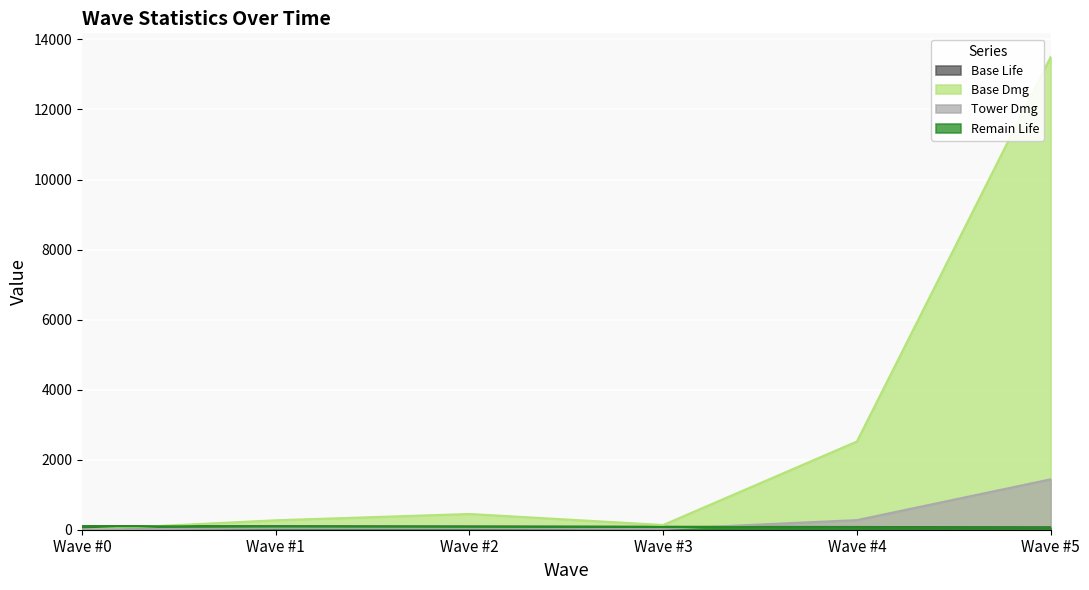

Which series has the widest spread of values?

Base Dmg